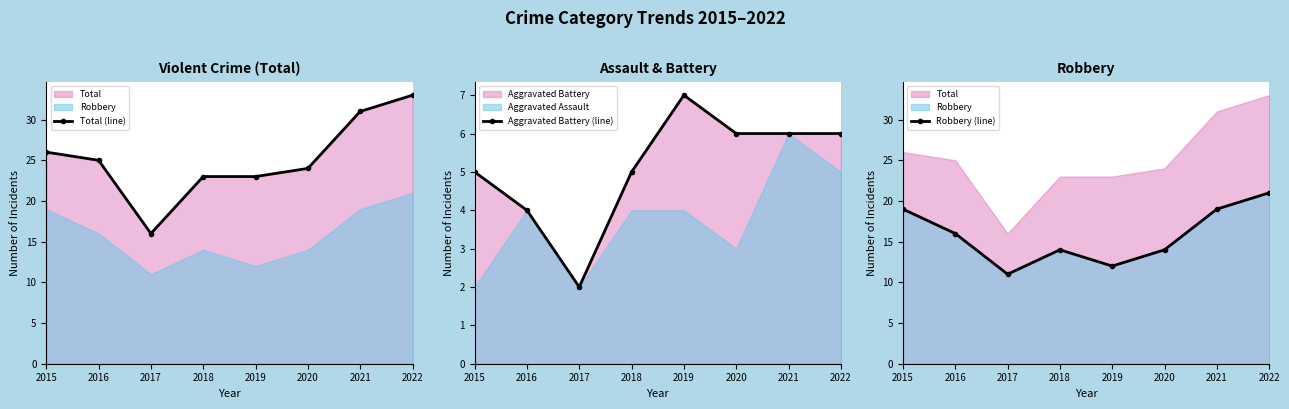

Reading left to right, transcribe all the data shown in this chart.

Total (line): 2015=26	2016=25	2017=16	2018=23	2019=23	2020=24	2021=31	2022=33
Aggravated Battery (line): 2015=5	2016=4	2017=2	2018=5	2019=7	2020=6	2021=6	2022=6
Robbery (line): 2015=19	2016=16	2017=11	2018=14	2019=12	2020=14	2021=19	2022=21